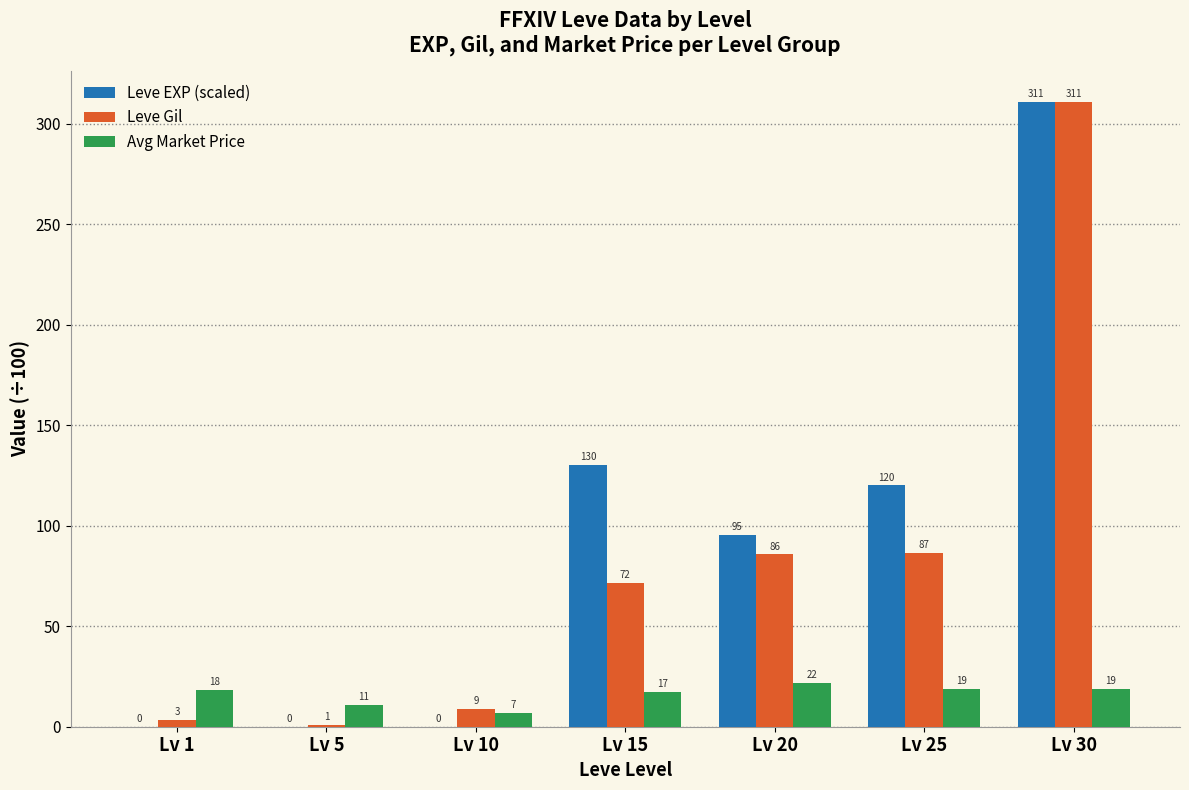

Between Lv 1 and Lv 5, which series saw the biggest shift?

Avg Market Price